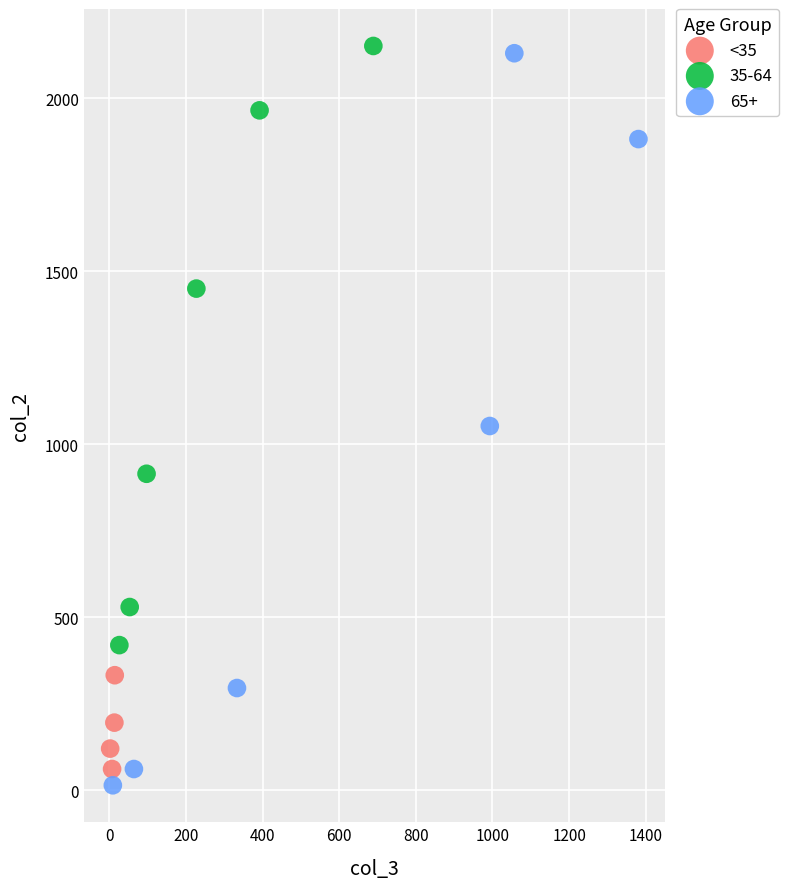

Which series has the largest Y range (max minus min)?

65+